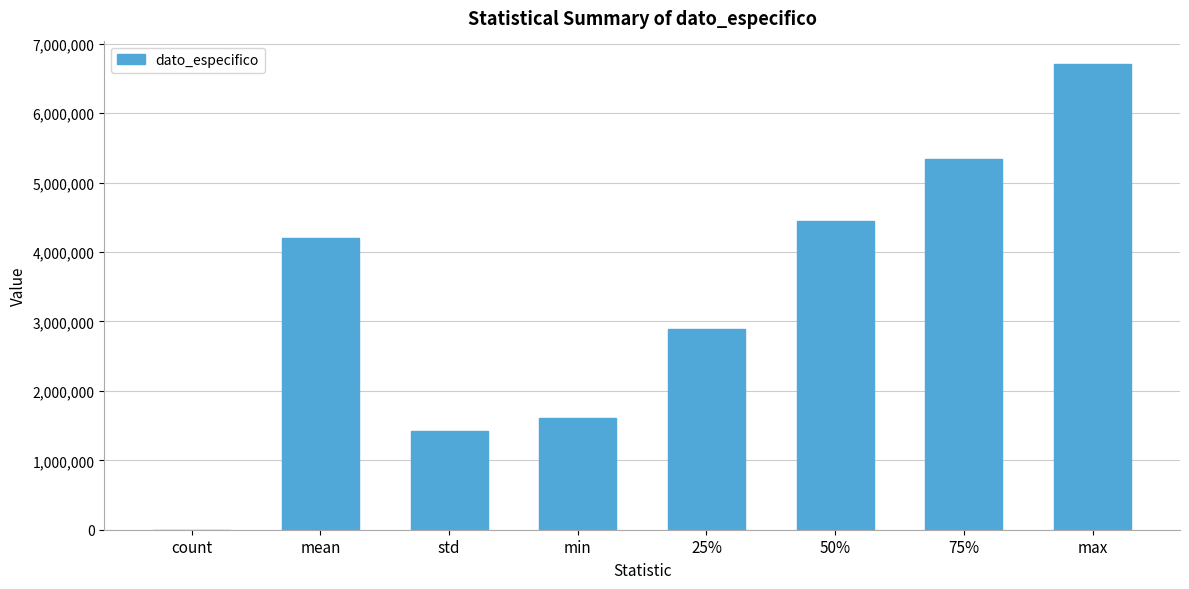

How many categories are shown in the chart?

8